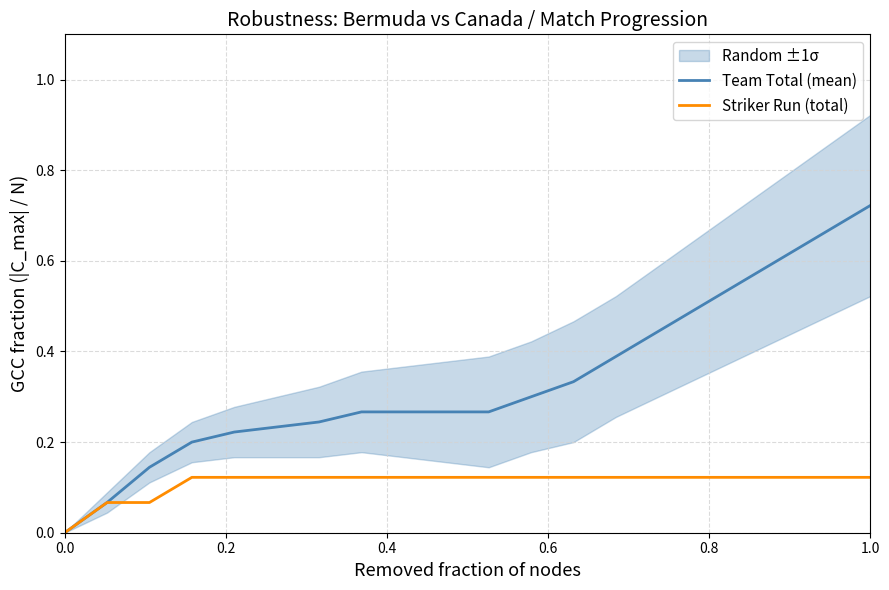

True or false: Team Total (mean) has a value of -0.2 at 0.0.

False